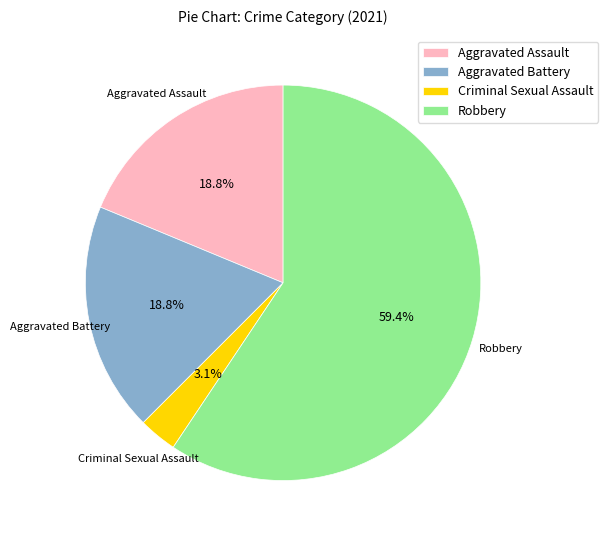

Which has a higher value, Robbery or Aggravated Battery?

Robbery